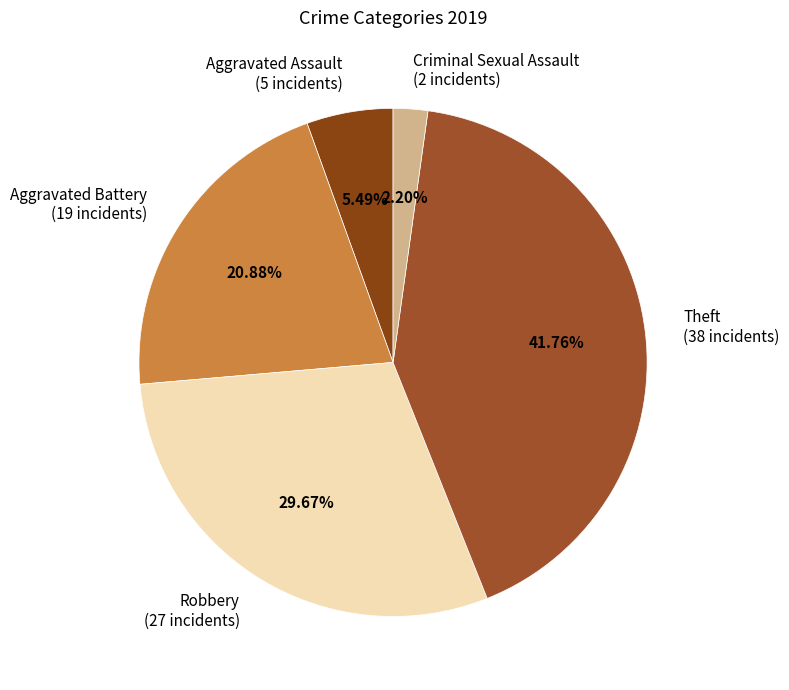

How many slices are in this pie chart?

5